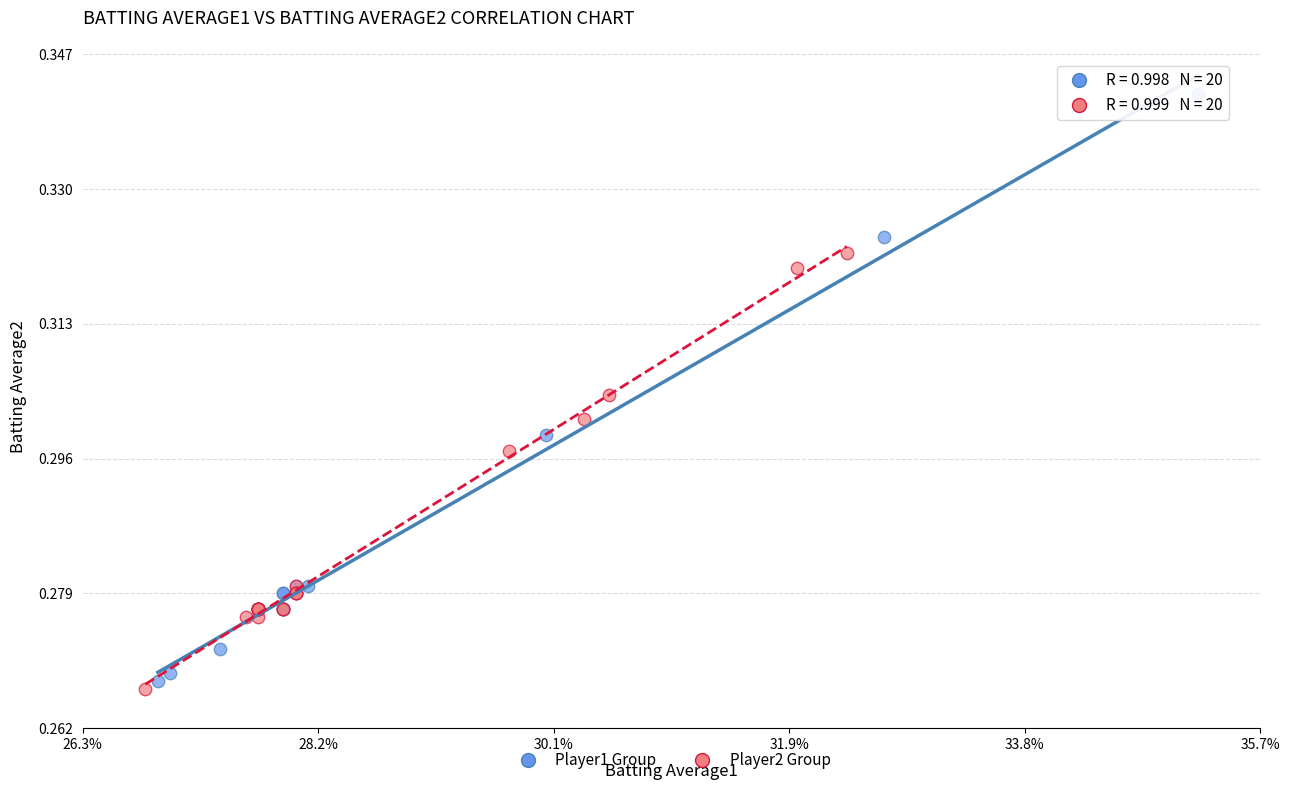

Which series has the widest spread of Y values?

Player1 Group